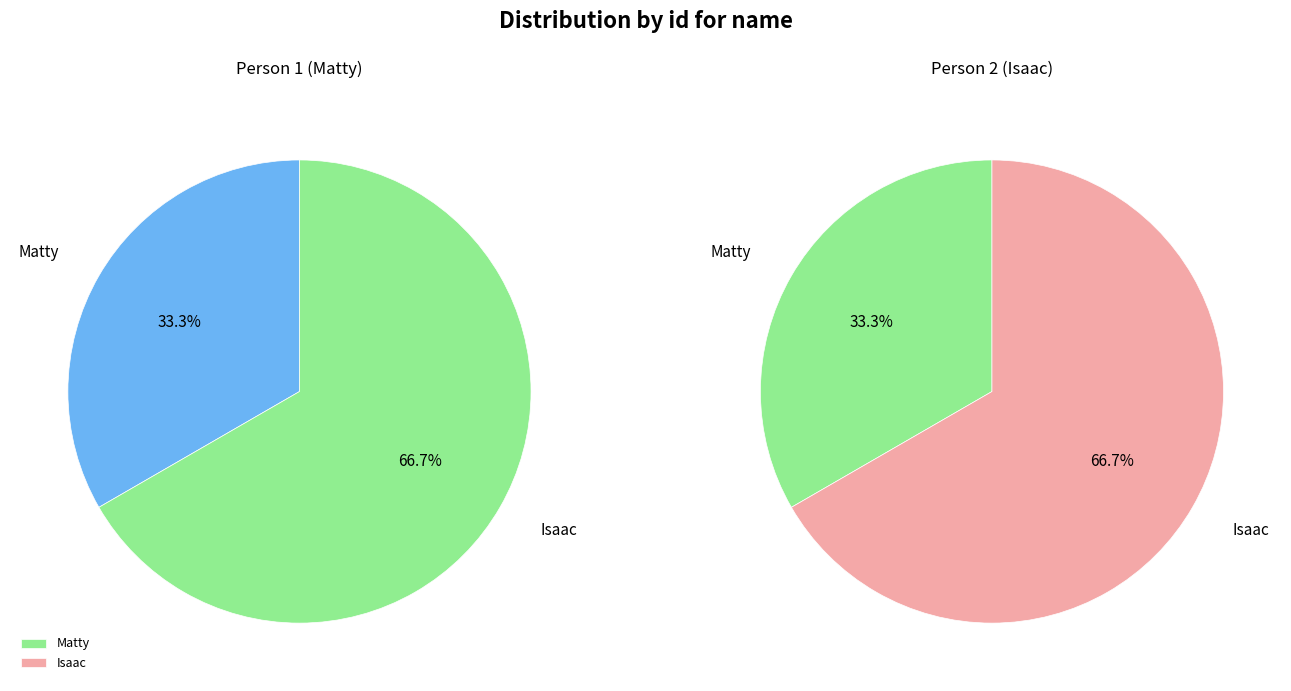

To the nearest percent, what is the difference between the largest and smallest slice percentages?

33%